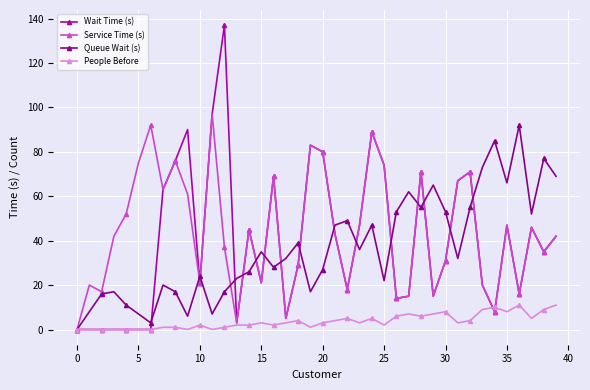

Which series has the widest spread of values?

Wait Time (s)